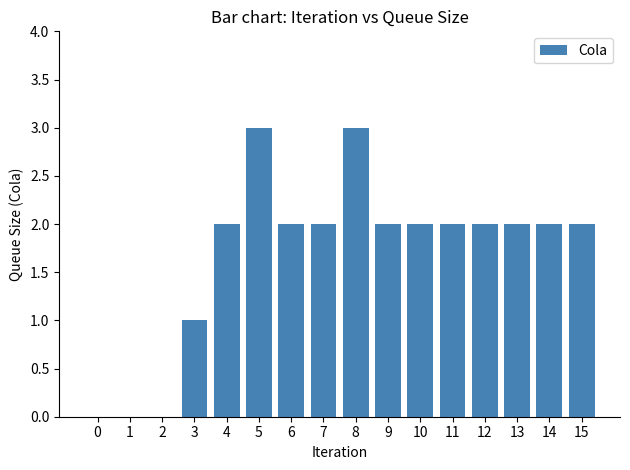

How many categories are shown in the chart?

16